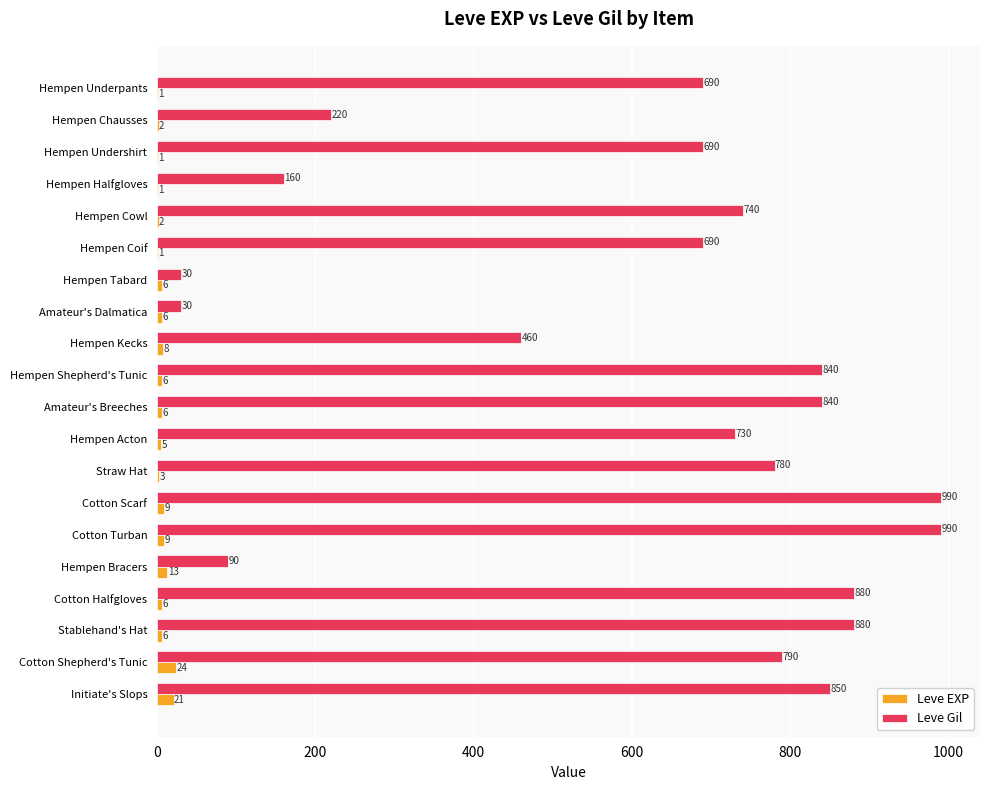

What is the sum of all Leve Gil values?

12370